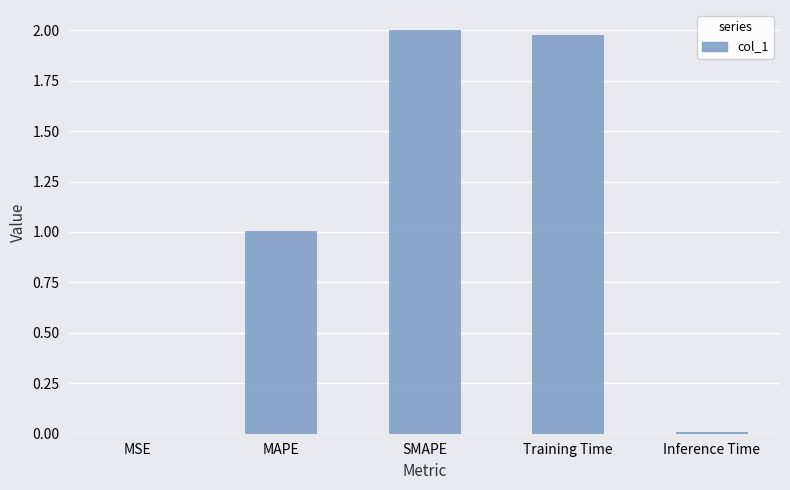

Is it true that the value at Training Time is 2.0?

True